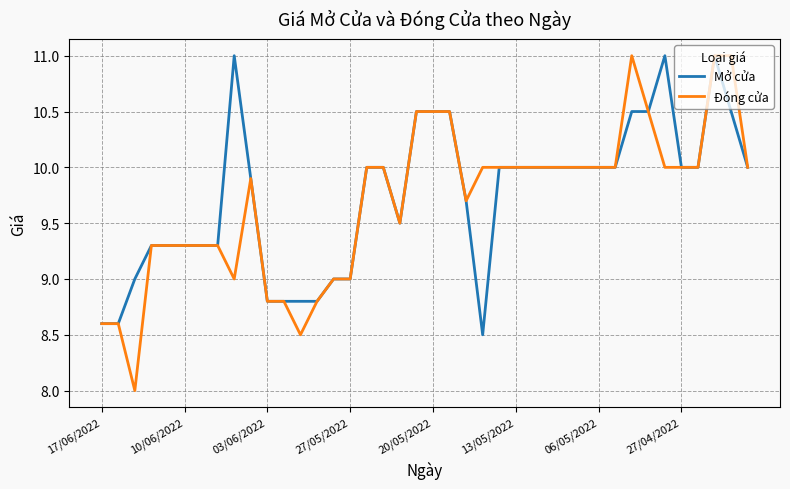

What is the smallest value displayed?

8.0